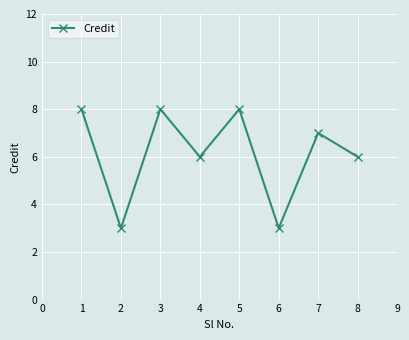

How many data points are less than 7?

4